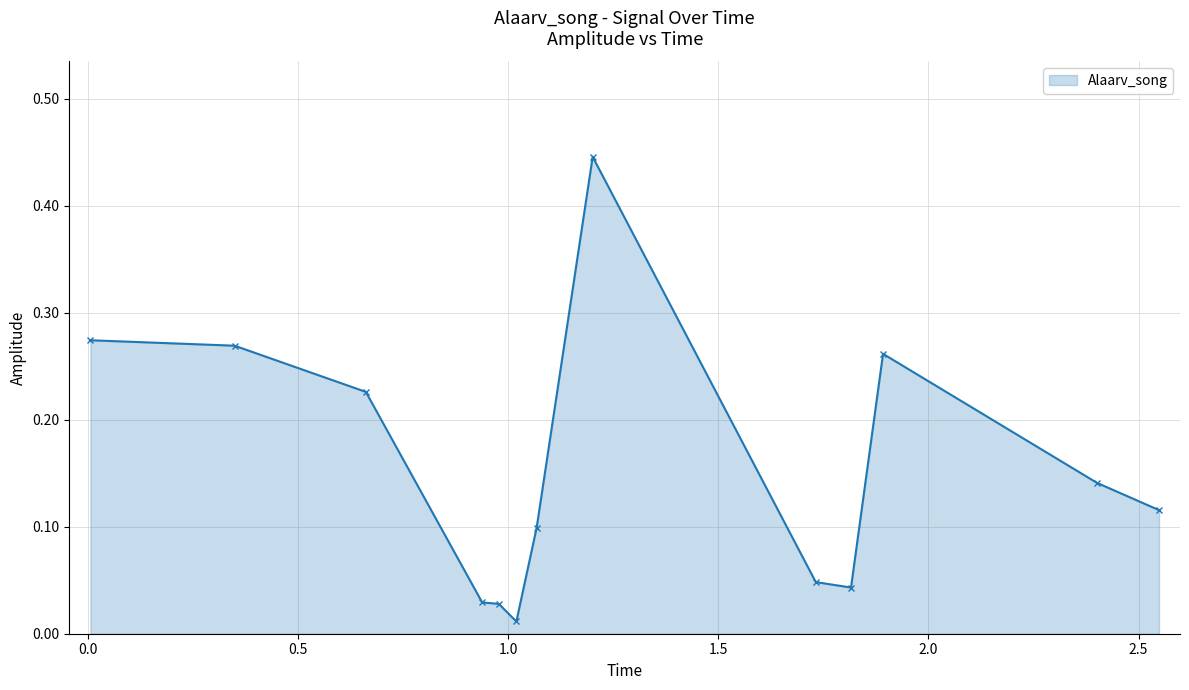

What is the sum of all values?

2.0